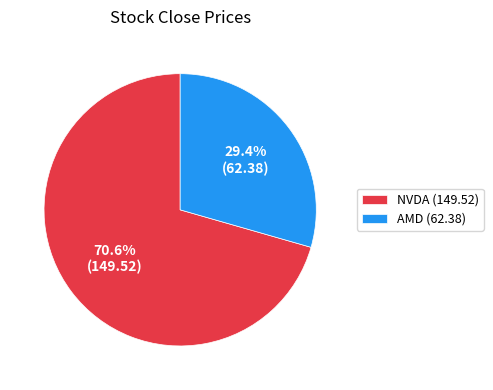

What percentage is the AMD slice, to the nearest percent?

29%